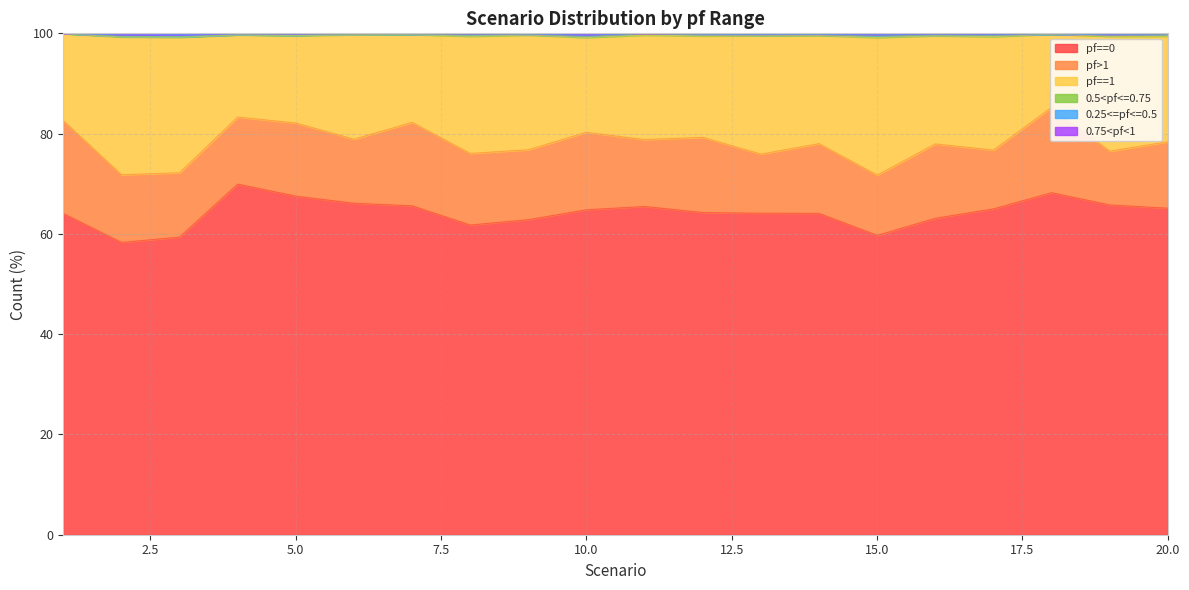

Which series changed the most between 4 and 5?

pf==0